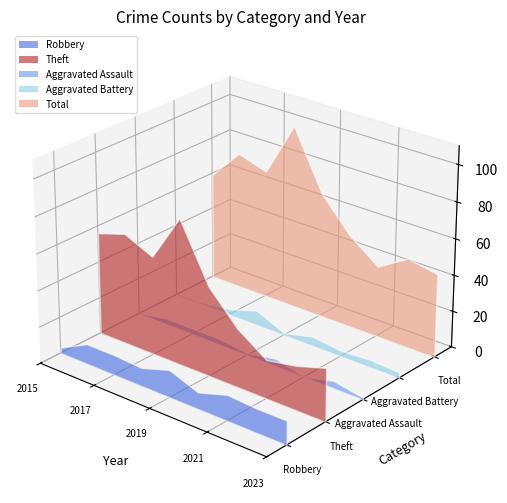

Reading left to right, transcribe all the data shown in this chart.

Robbery: 3	11	11	10	15	9	14	13	13
Theft: 56	61	54	80	49	32	21	24	29
Aggravated Assault: 0	3	3	3	1	4	0	4	1
Aggravated Battery: 0	1	3	8	1	5	3	4	3
Total: 59	76	71	101	69	51	39	49	46